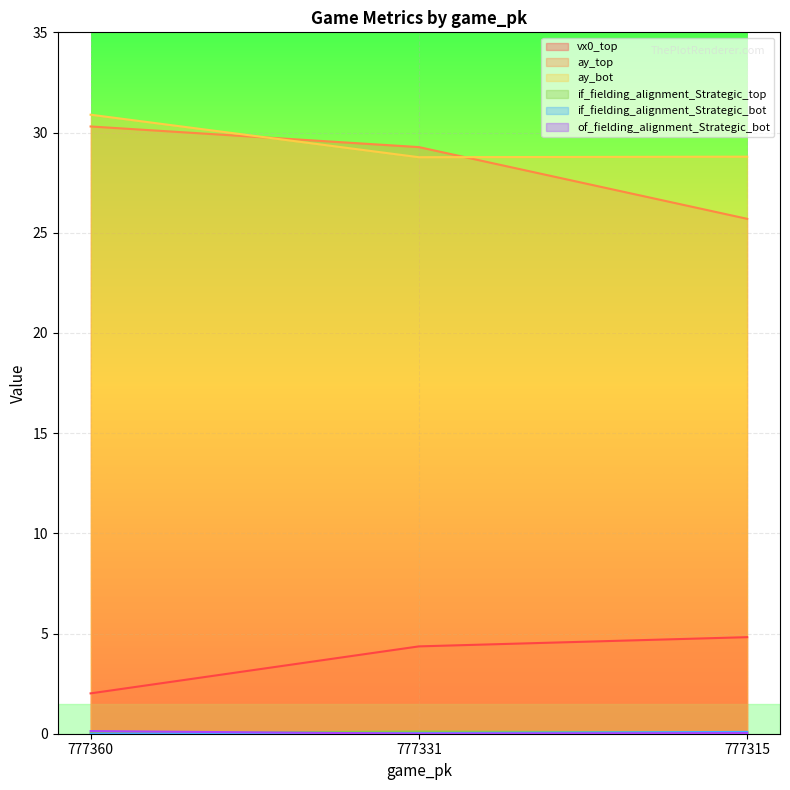

What is the total value across all series at 777331?

62.5